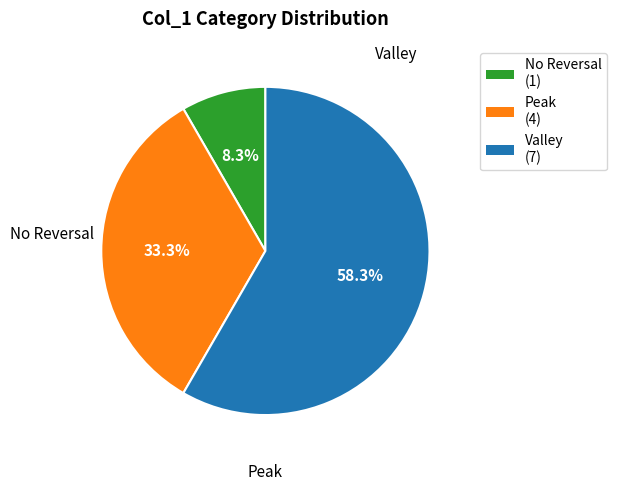

Does any single category account for the majority?

Yes